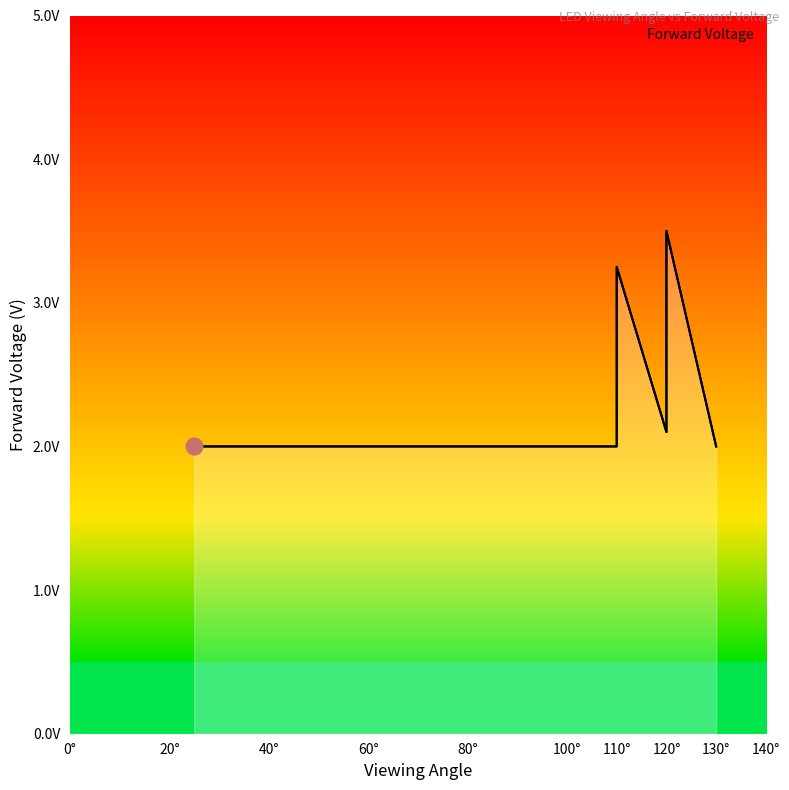

Reading left to right, extract all data points from this chart.

2.0	2.0	2.0	3.2	2.1	3.1	3.5	2.0